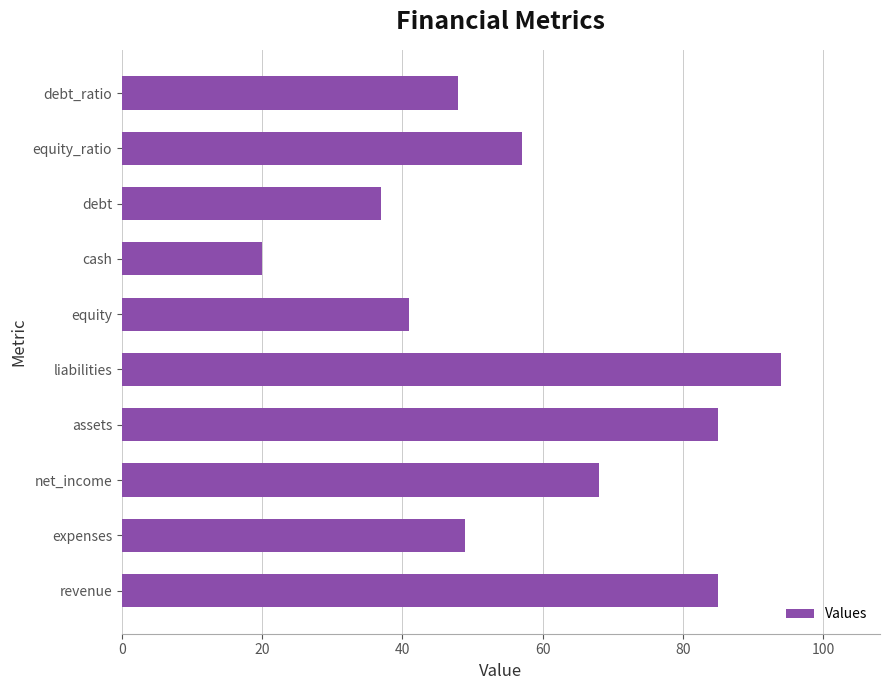

What is the approximate value at debt_ratio, to the nearest 5?

50